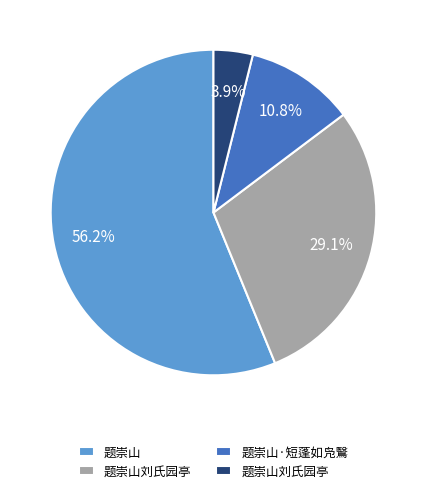

Is there any slice that represents more than half of the pie?

Yes